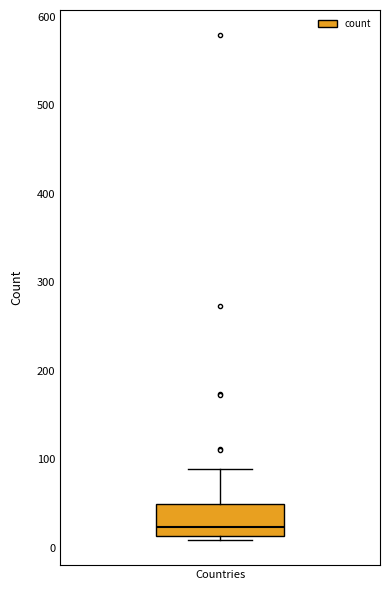

Transcribe this box plot: give where the median line is, the range the box spans, and where the two whiskers end, as read against the y-axis. The values are not printed on the chart, so give them approximately, as read against the axis.

median 20, box 10 to 50, whiskers 10 (just below the box's lower edge) to 90